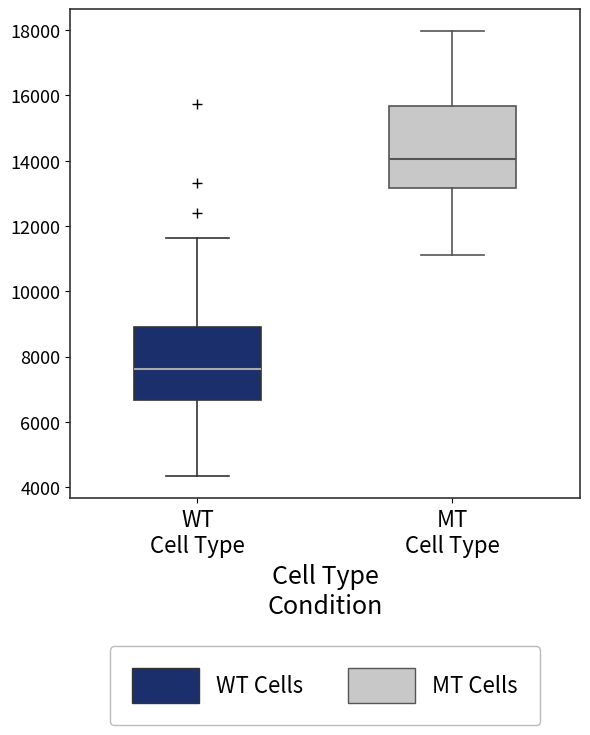

Which box's median line is the highest?

MT Cell Type